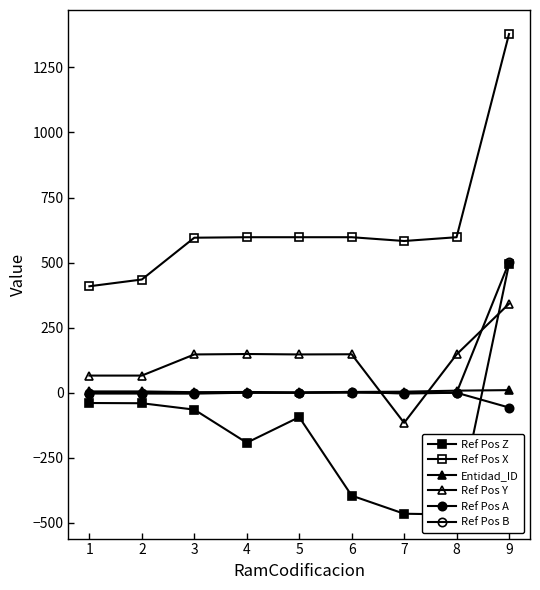

How many lines are shown in the chart?

6